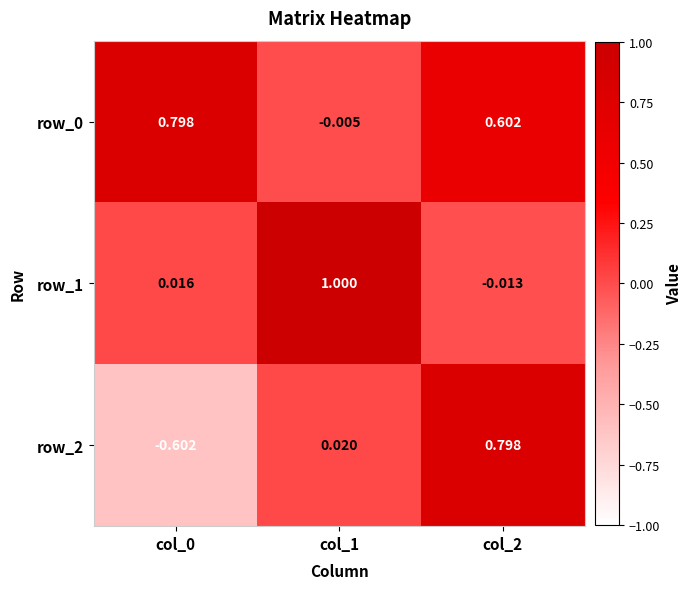

How many values in the row_1 series exceed 0?

2